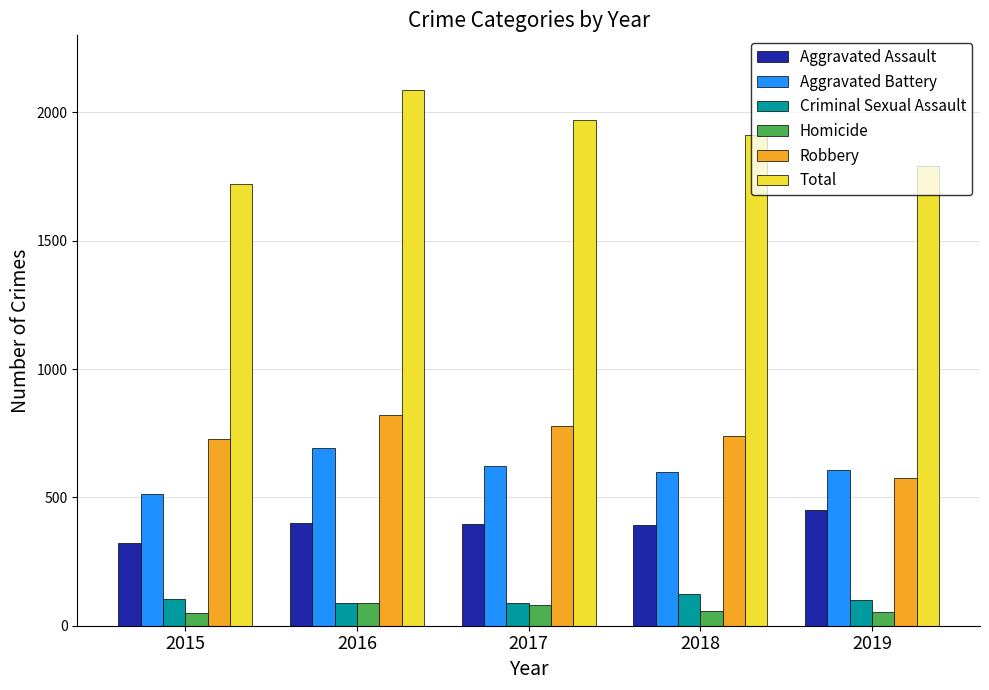

At how many categories does at least one series exceed 1637?

5